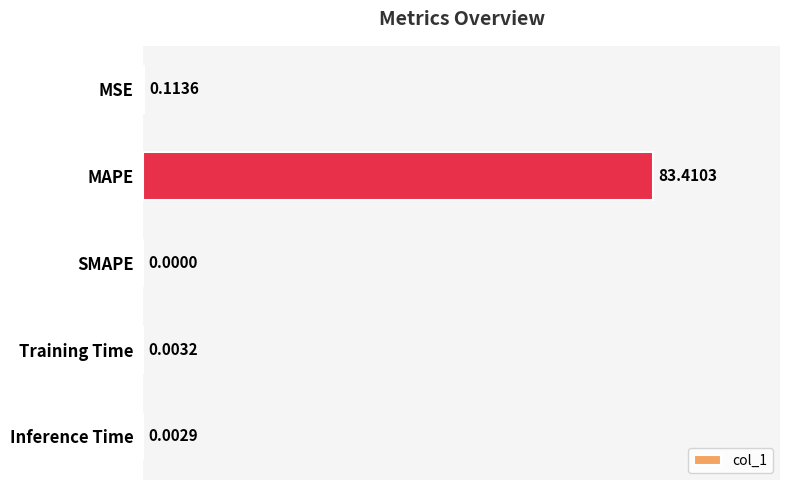

At which label is the value closest to 41?

MSE